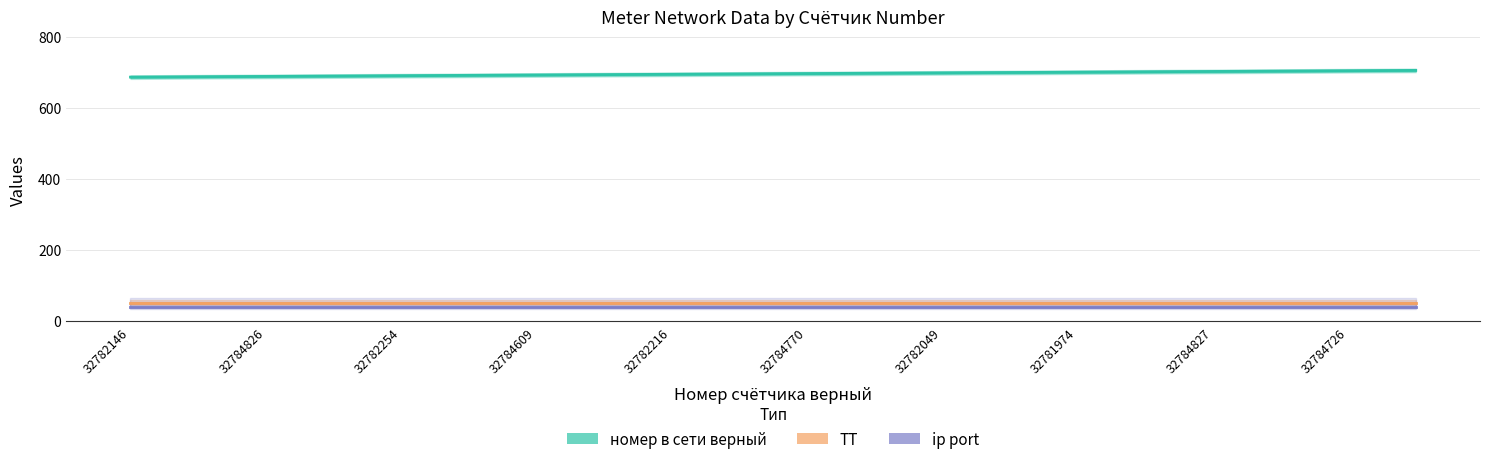

At which label does ip port reach its peak?

32782146